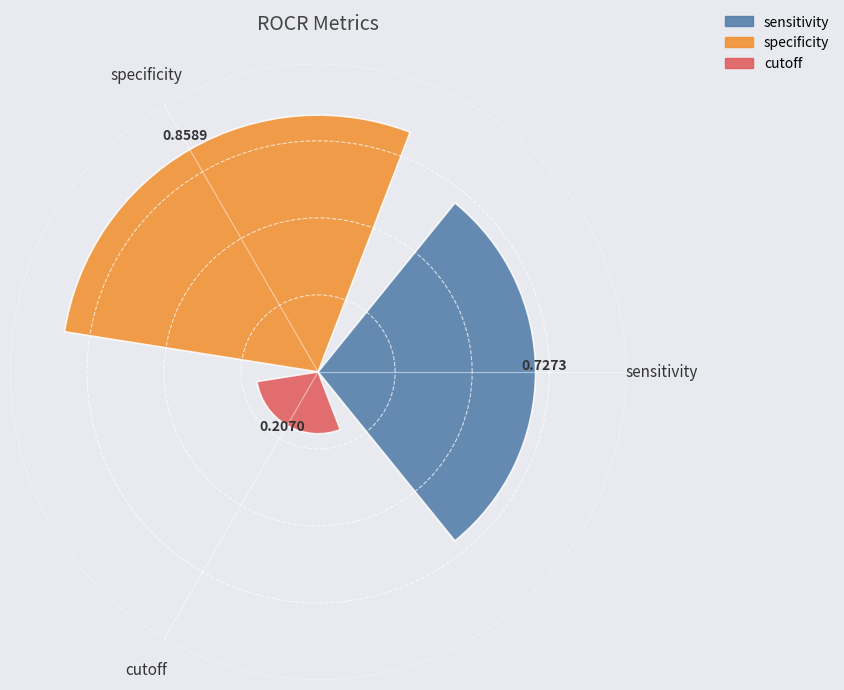

How many categories are shown in the chart?

3